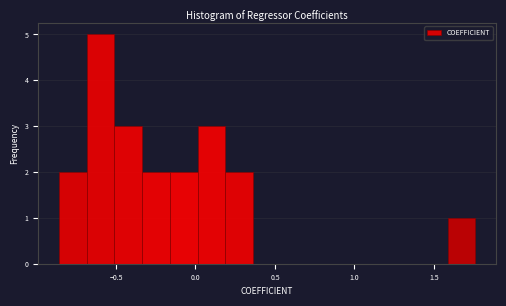

Around what value on the x-axis is the tallest bar? Give the approximate position of its centre, as read against the axis.

-0.60